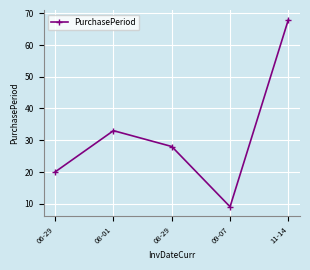

List the labels in order of value, largest first.

11-14, 08-01, 08-29, 06-29, 09-07